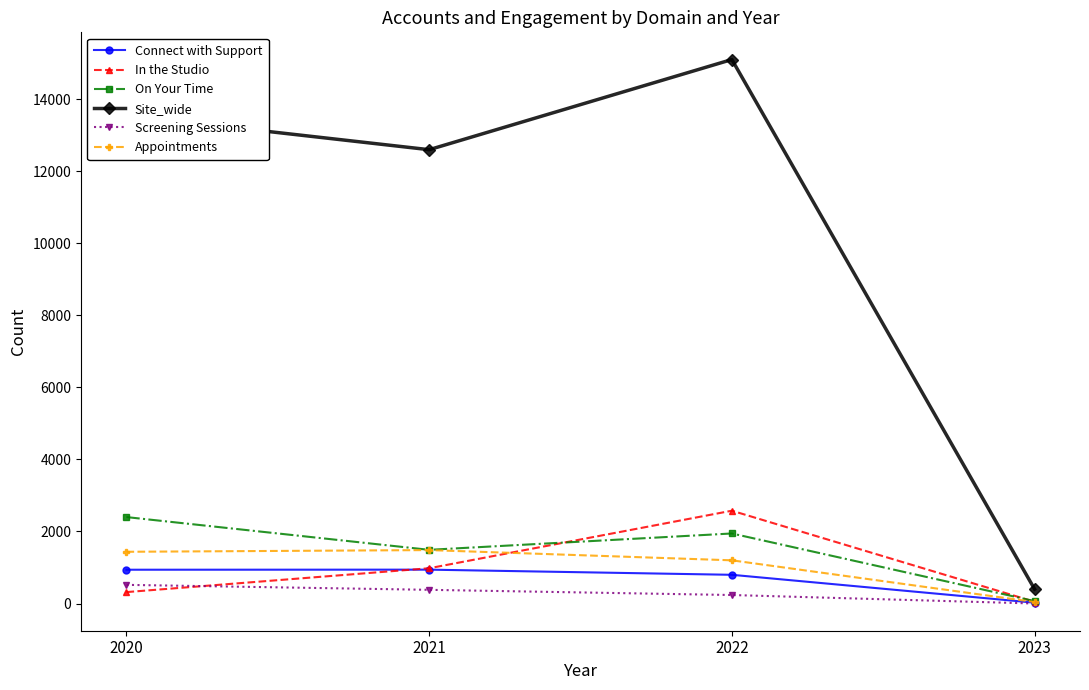

What is the value of the Screening Sessions point at the 3rd from the left?

236